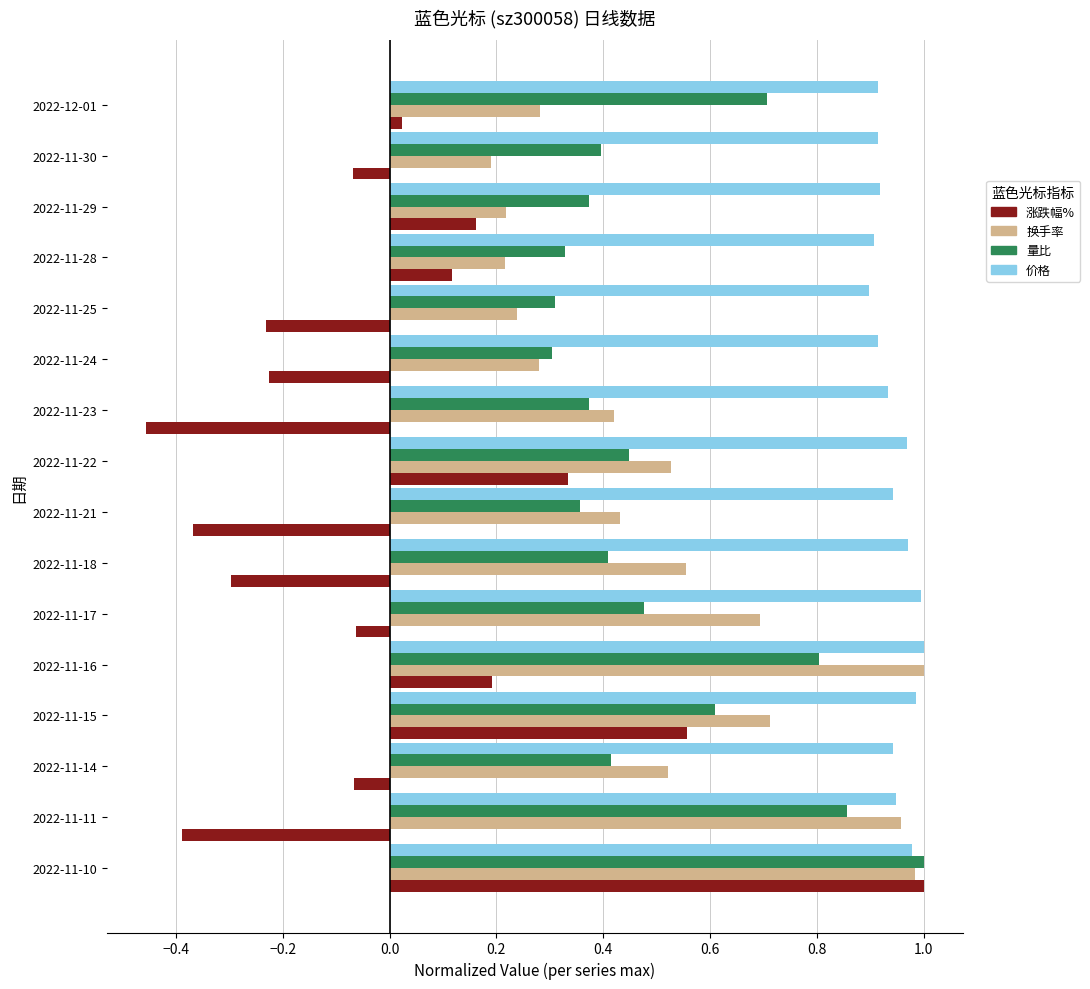

Rank the series at 2022-12-01 from lowest to highest value.

涨跌幅%, 换手率, 量比, 价格